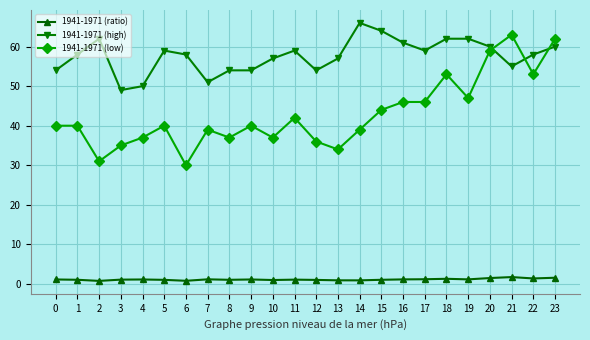

At 23, list the series in order from smallest to largest.

1941-1971 (ratio), 1941-1971 (high), 1941-1971 (low)